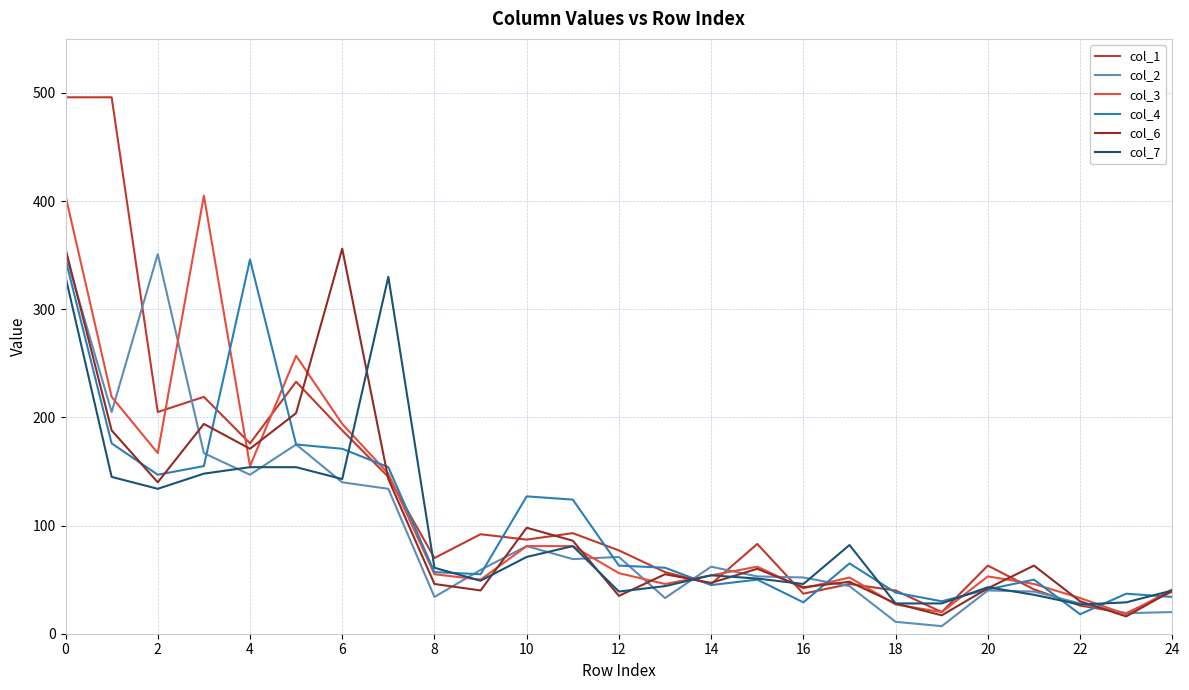

Does the chart display data point markers on the line(s)?

No